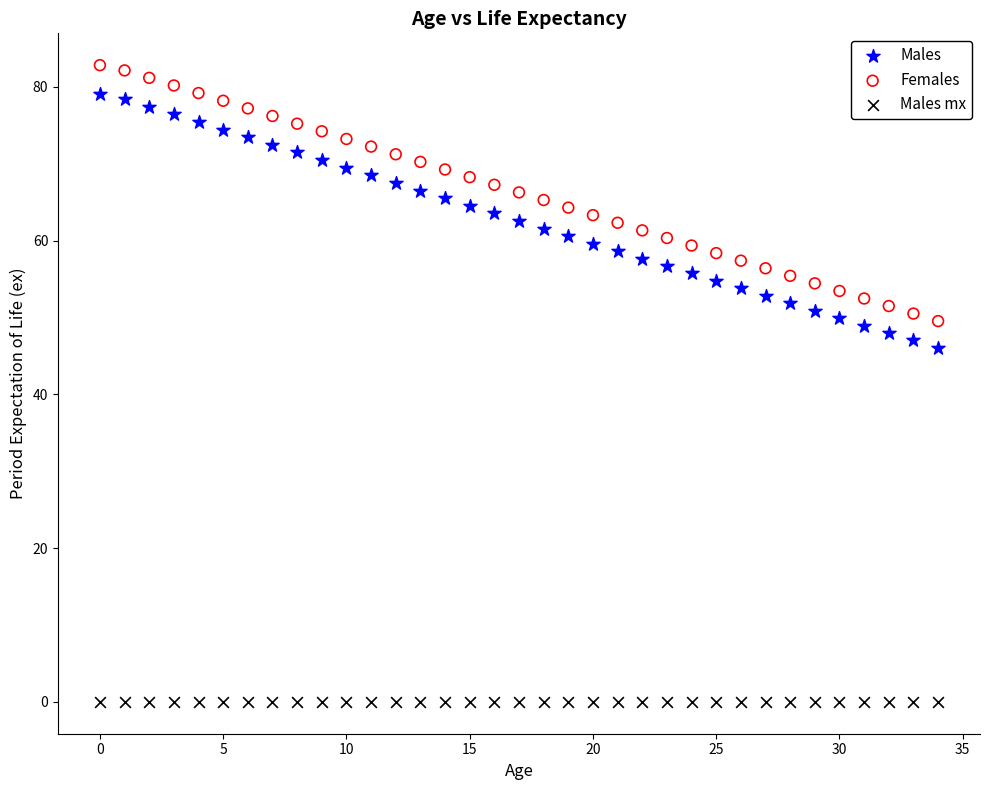

Which series contains the highest Y value?

Females